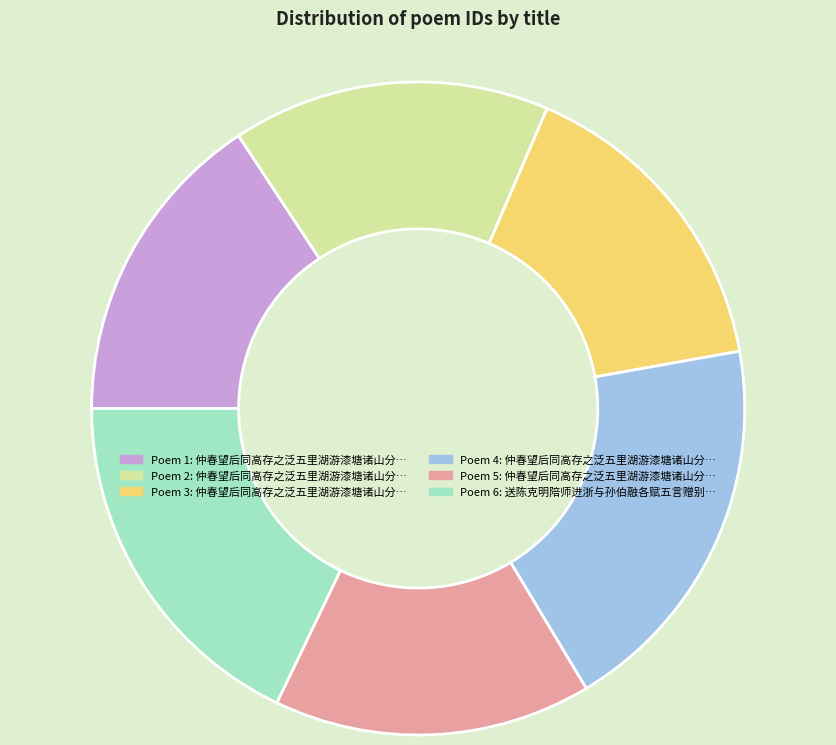

Is there a majority slice in this chart?

No